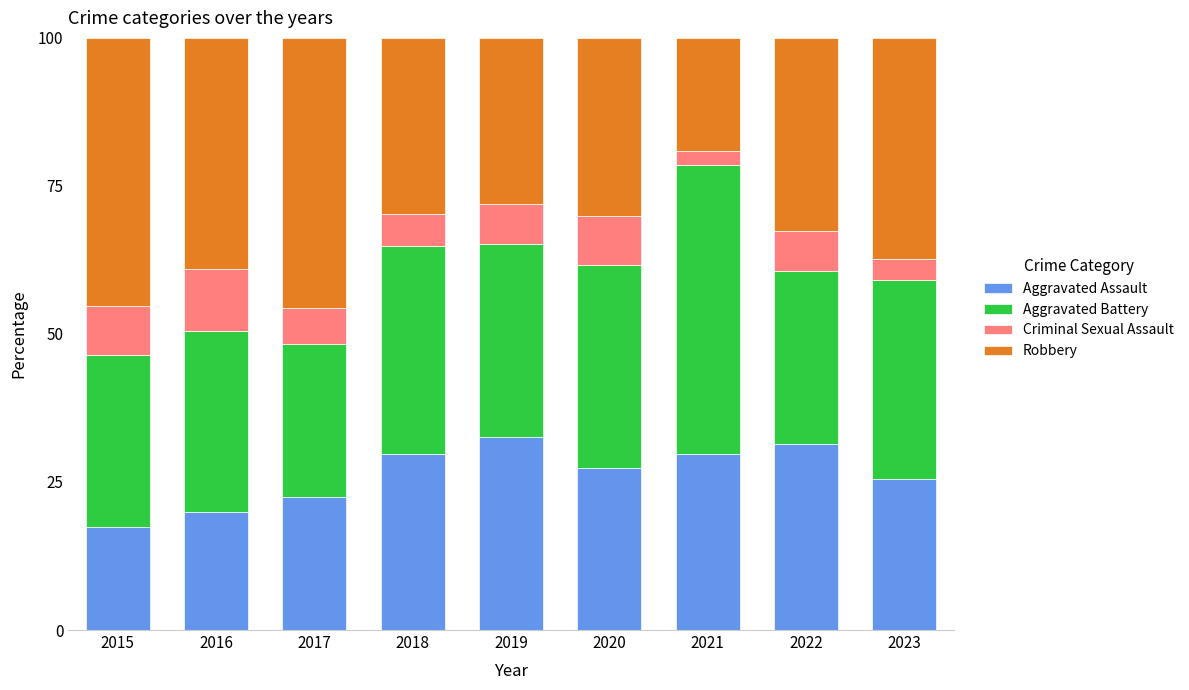

What are all the series names shown in the legend?

Aggravated Assault, Aggravated Battery, Criminal Sexual Assault, Robbery